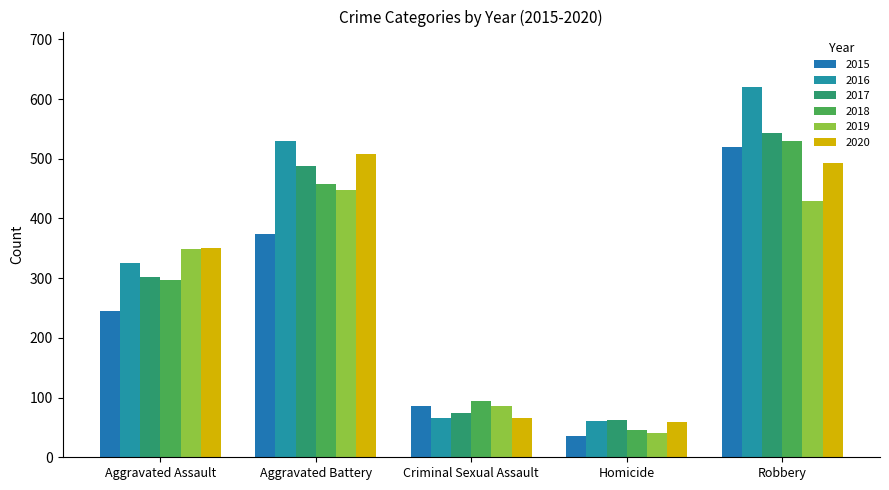

Is the value of 2020 at Criminal Sexual Assault greater than the value of 2019 at Criminal Sexual Assault?

No